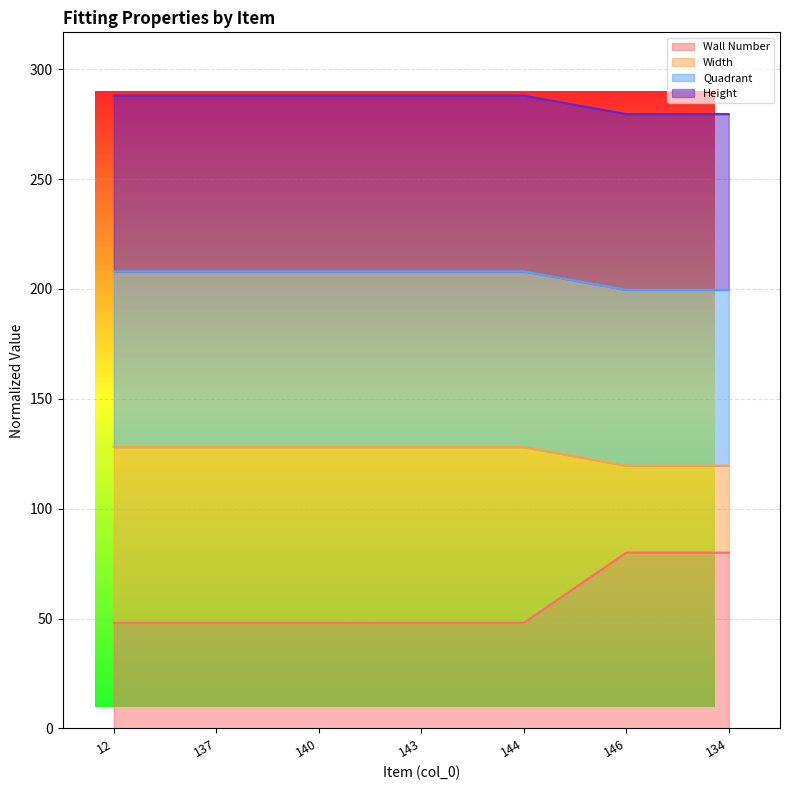

What is the value of the Width point at the 3rd from the left?

128.0